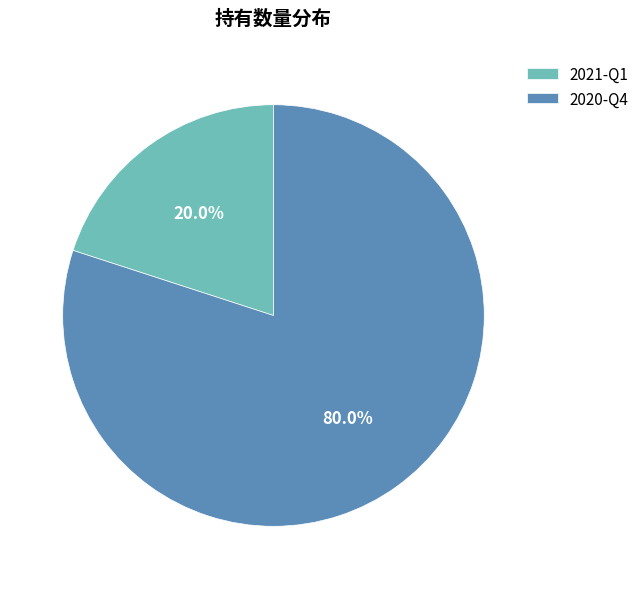

Is it true that 2021-Q1 is 35% of the pie?

False